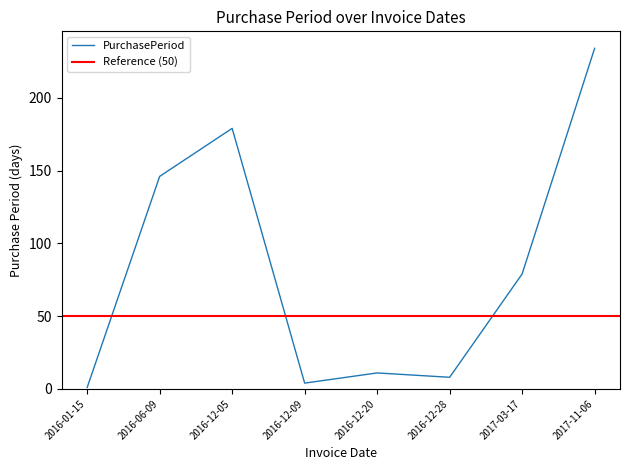

Where is the data nearest to the value 117?

2016-06-09